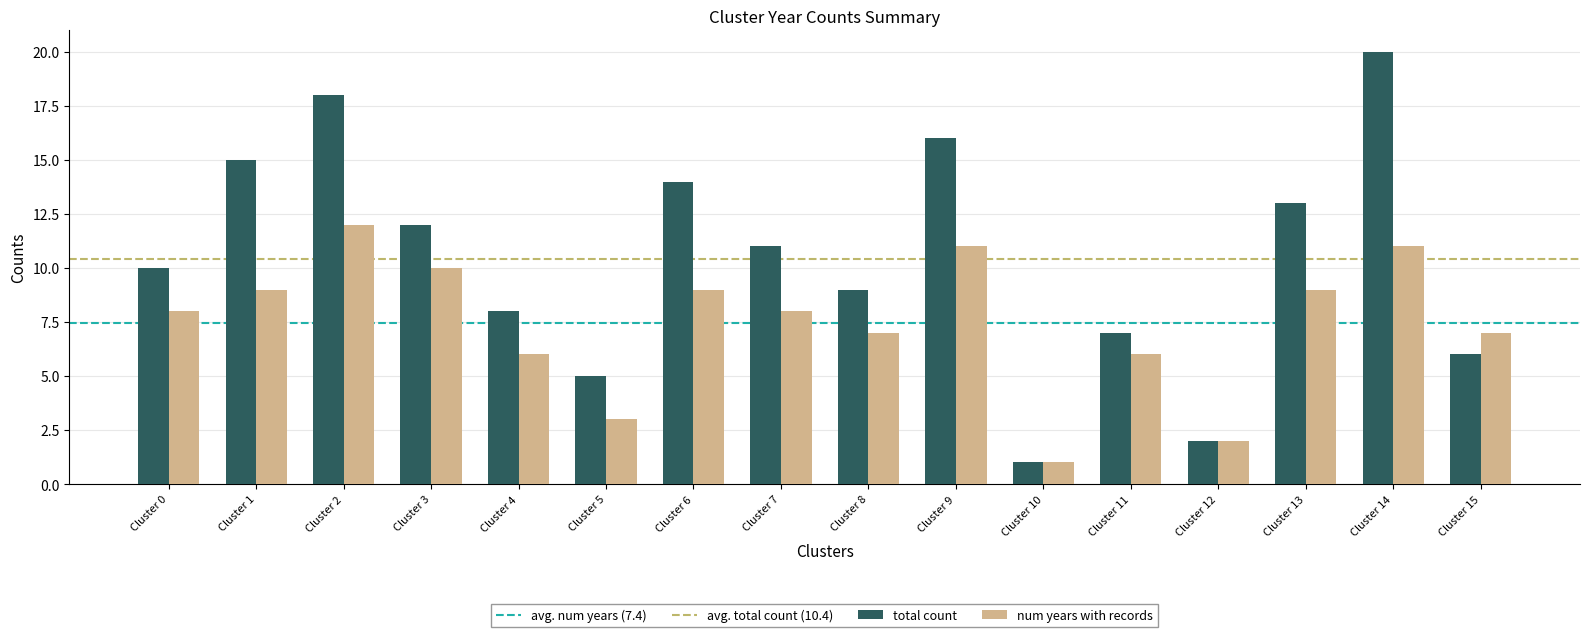

Rank the series by their maximum value, from highest to lowest.

total count, num years with records